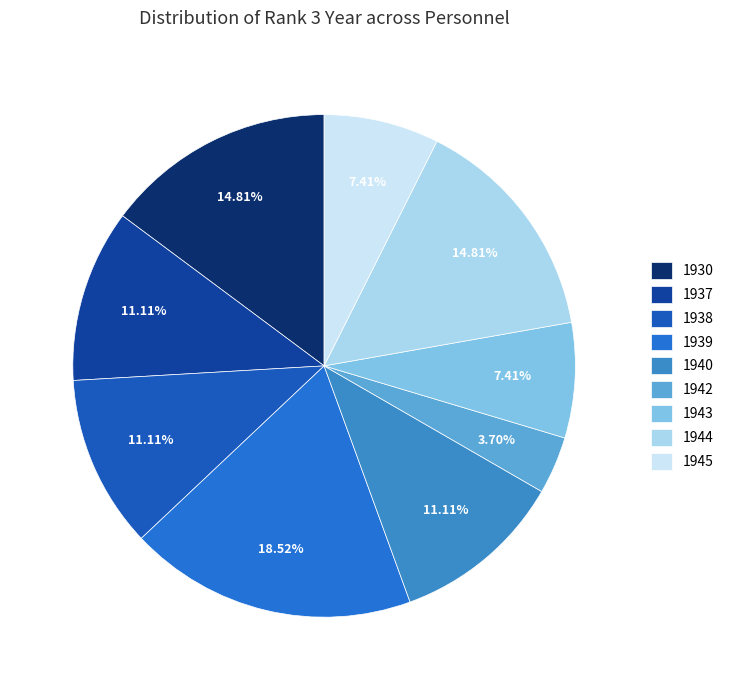

What is the smallest slice in the pie chart?

1942